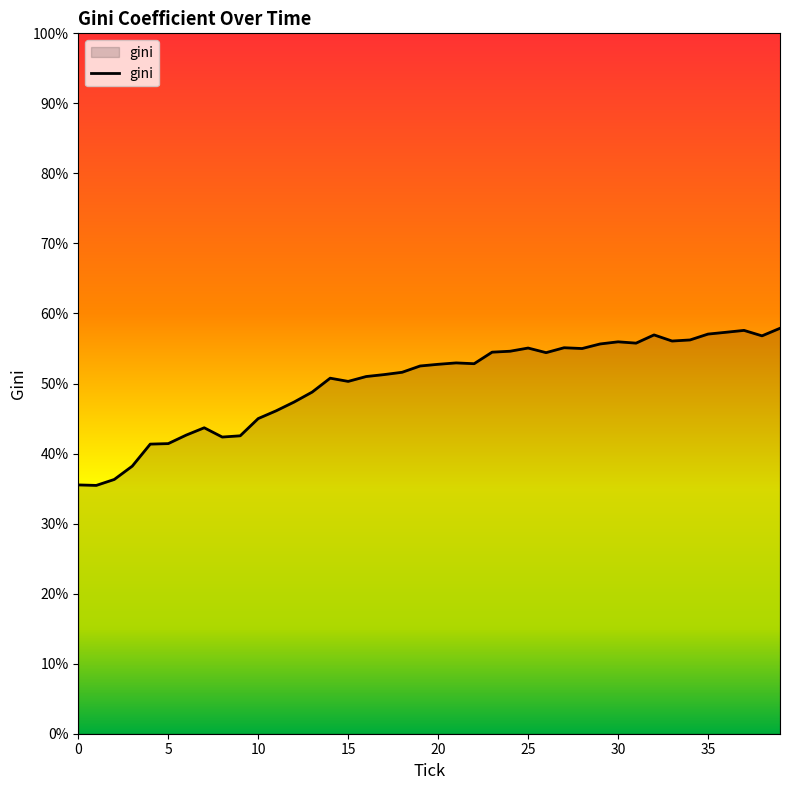

What is the smallest value displayed?

35.5